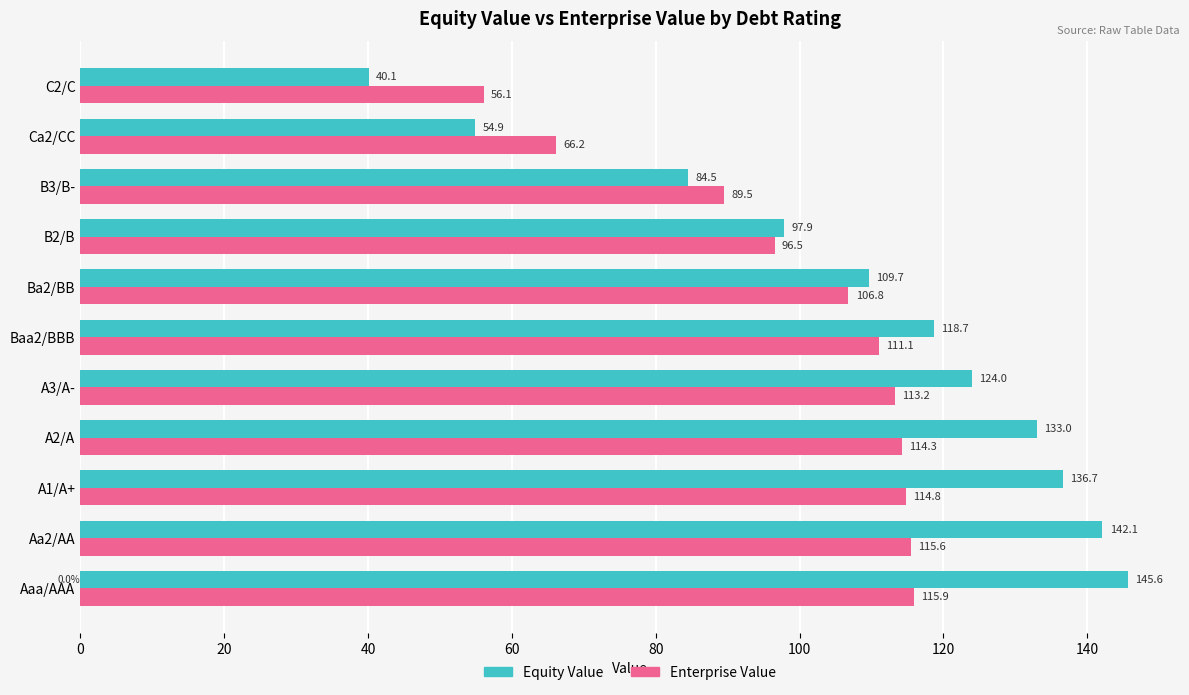

What is the total value across all series at A2/A?

247.3